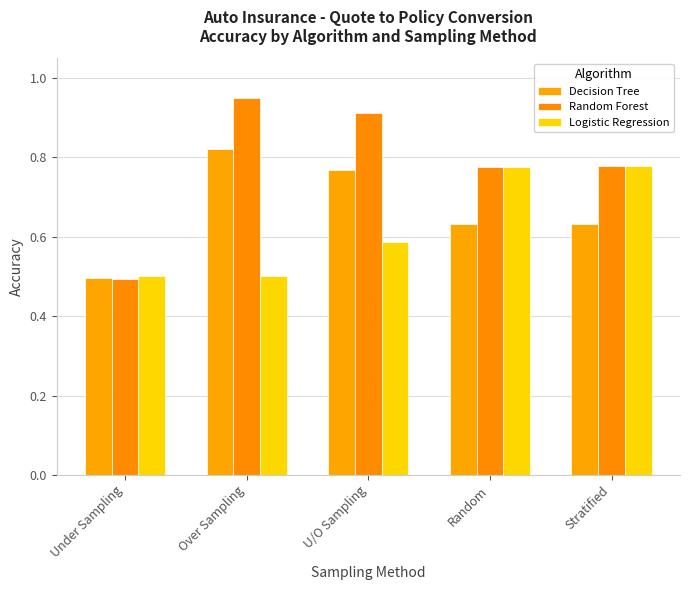

At which label does Random Forest reach its peak?

Over Sampling